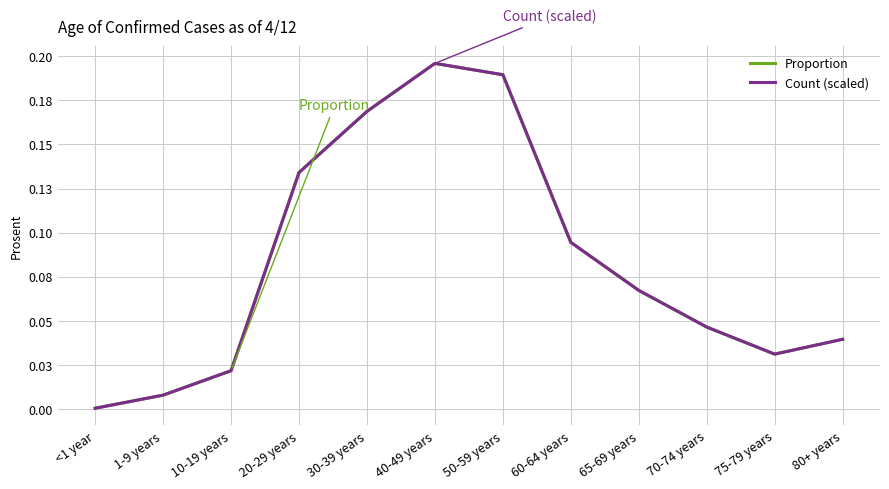

What is the maximum value for Proportion?

0.2